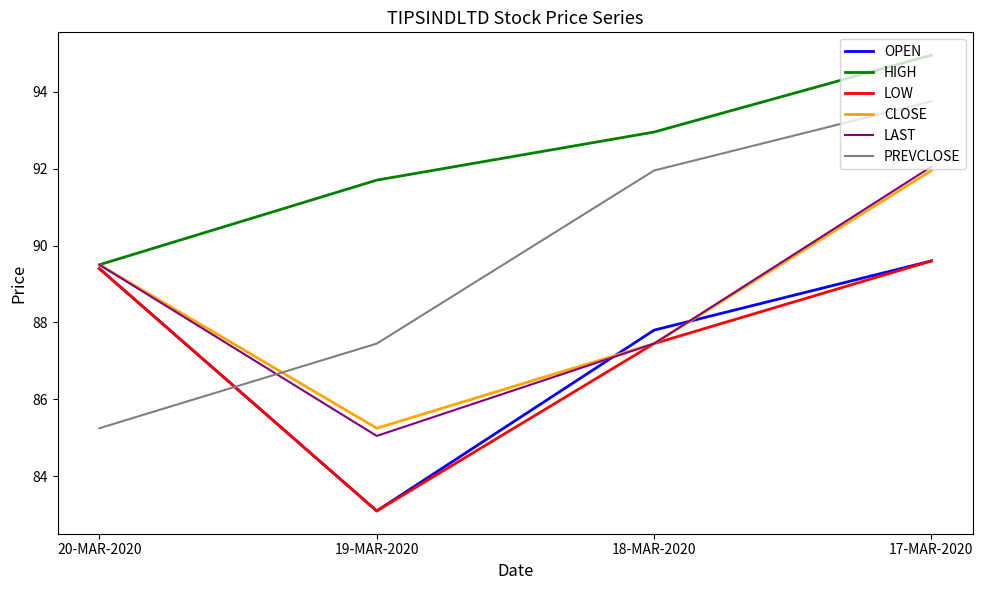

What is the difference between the maximum and second lowest values in the CLOSE series?

4.5